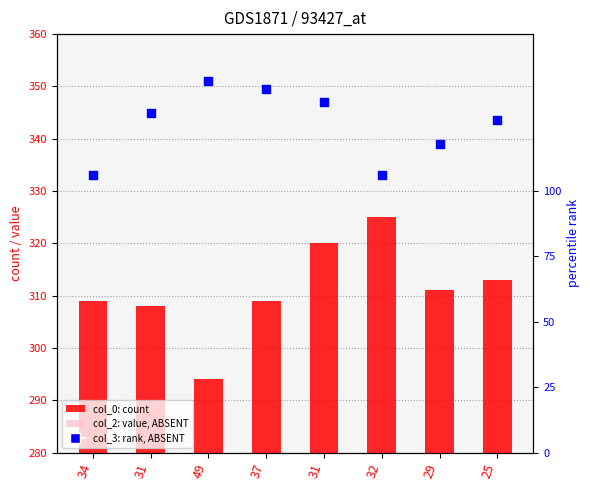

Which series has the largest Y range (max minus min)?

col_2 (value, ABSENT)